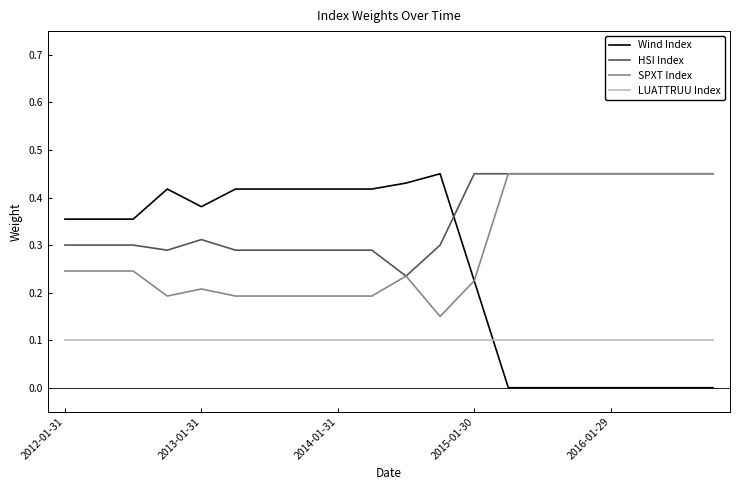

List the series in order of their overall mean, lowest first.

LUATTRUU Index, Wind Index, SPXT Index, HSI Index